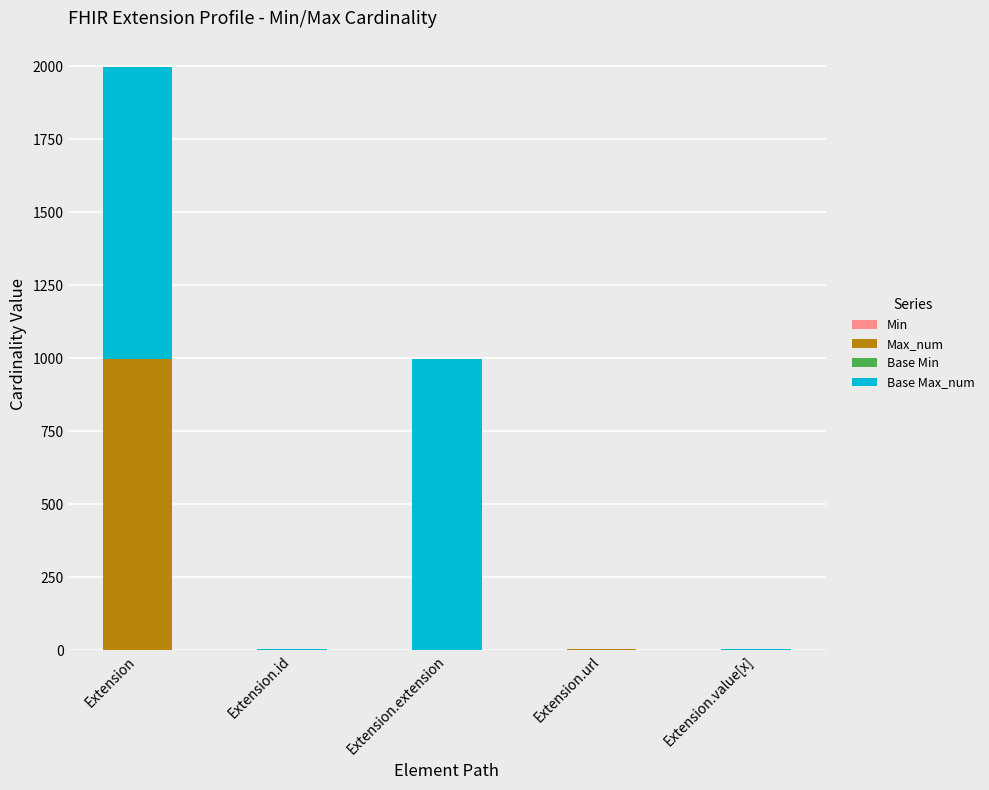

At which category is the sum across all series the highest?

Extension